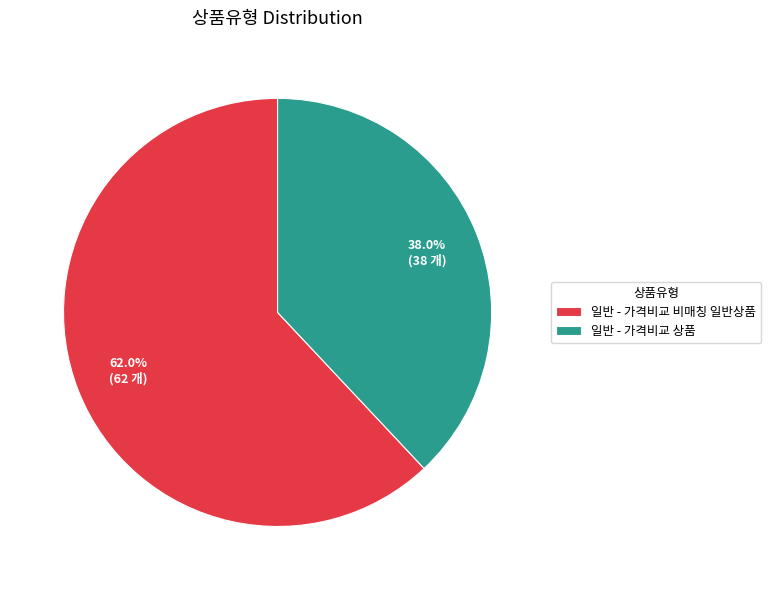

How many segments does this pie chart have?

2